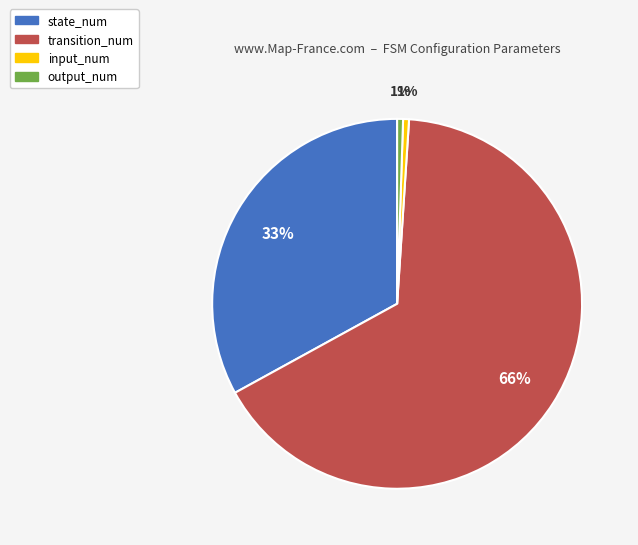

Which category has the biggest portion of the pie?

transition_num